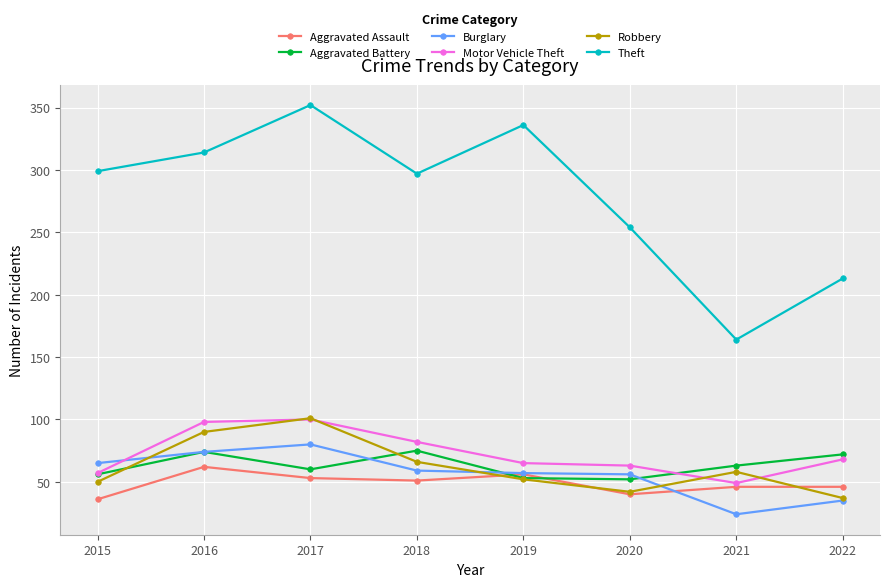

Is the value of Aggravated Battery at 2021 greater than the value of Burglary at 2019?

Yes